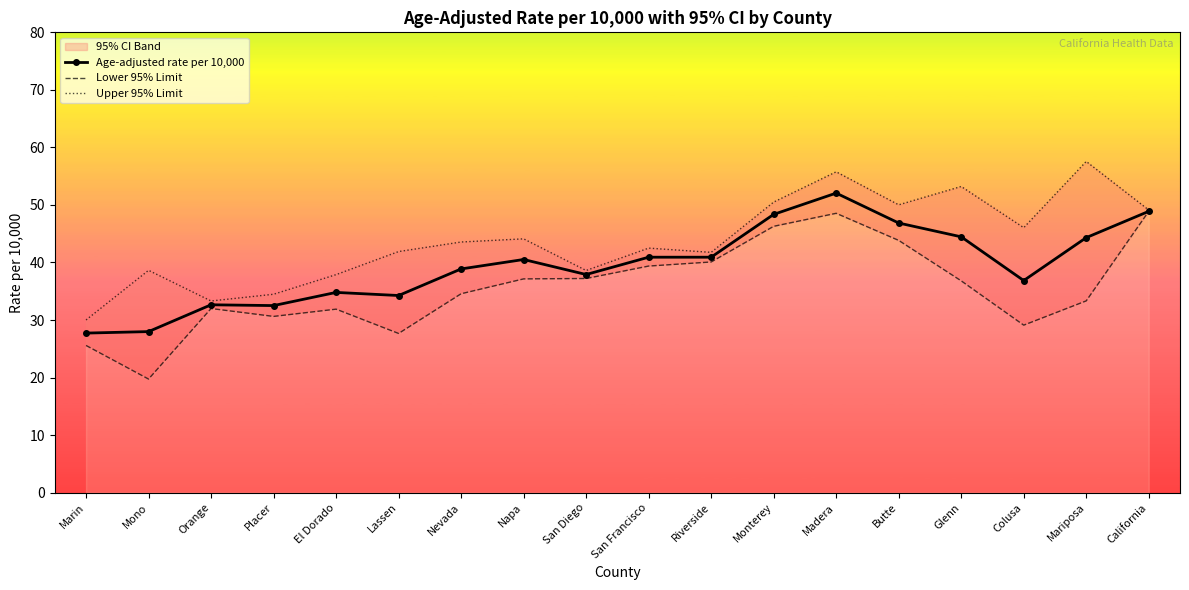

Rank the categories by Age-adjusted rate per 10,000 value from highest to lowest.

Madera, California, Monterey, Butte, Glenn, Mariposa, San Francisco, Riverside, Napa, Nevada, San Diego, Colusa, El Dorado, Lassen, Orange, Placer, Mono, Marin